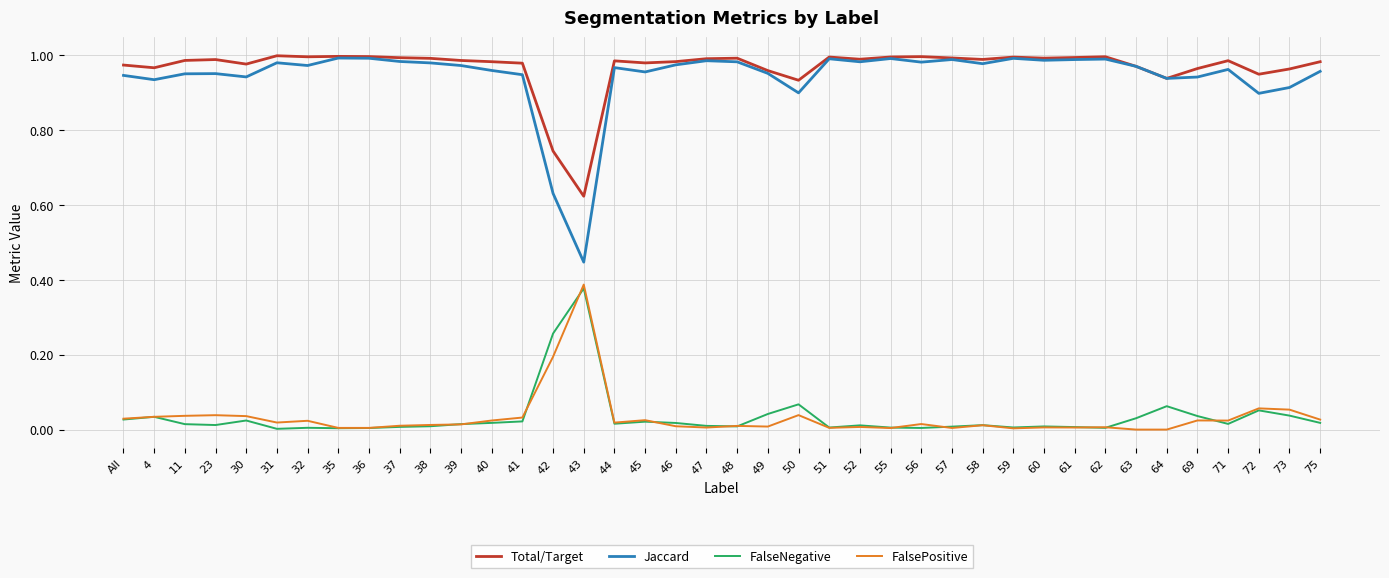

Which category has the highest value in the FalsePositive series?

43